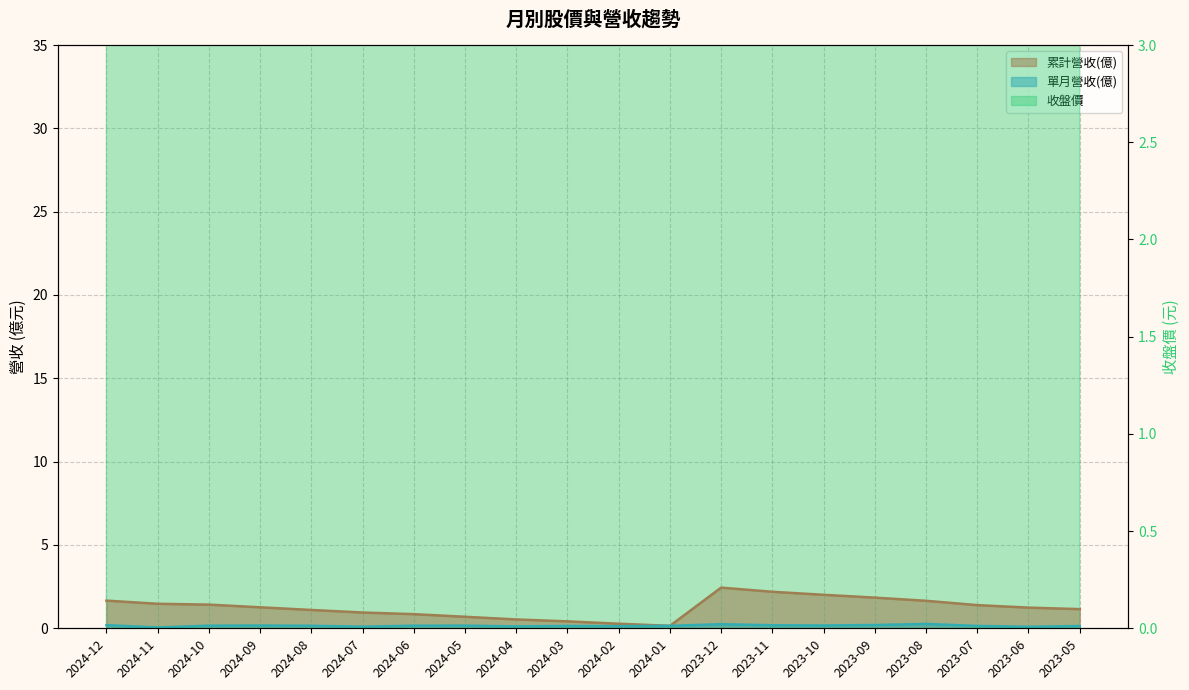

Which series has the largest total across all categories?

收盤價